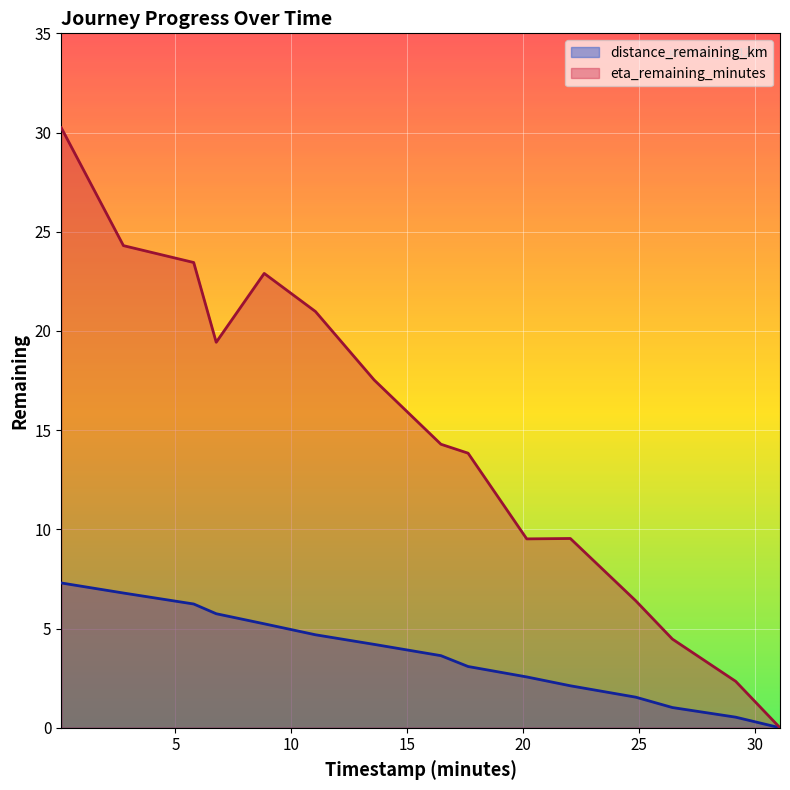

What is the value of the distance_remaining_km point at the 7th from the left?

4.2